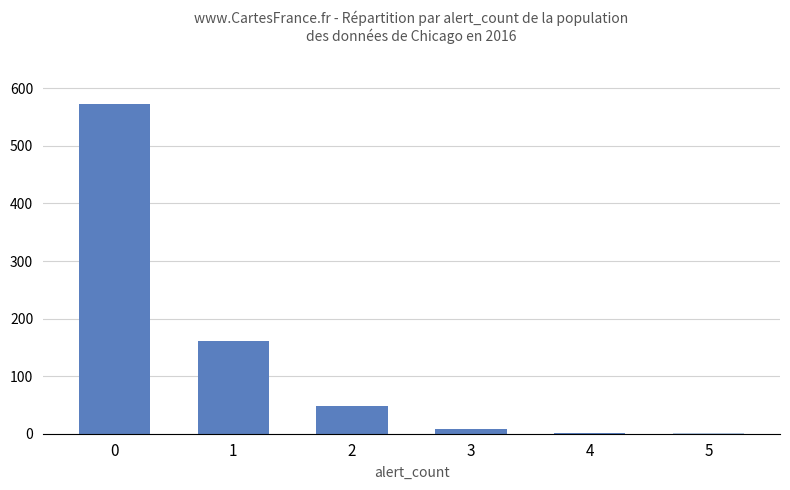

How many distinct data groups are displayed?

1